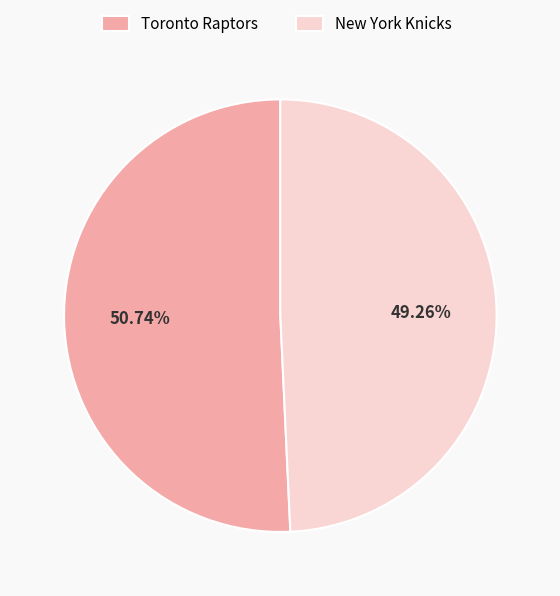

Which slice is the largest?

Toronto Raptors